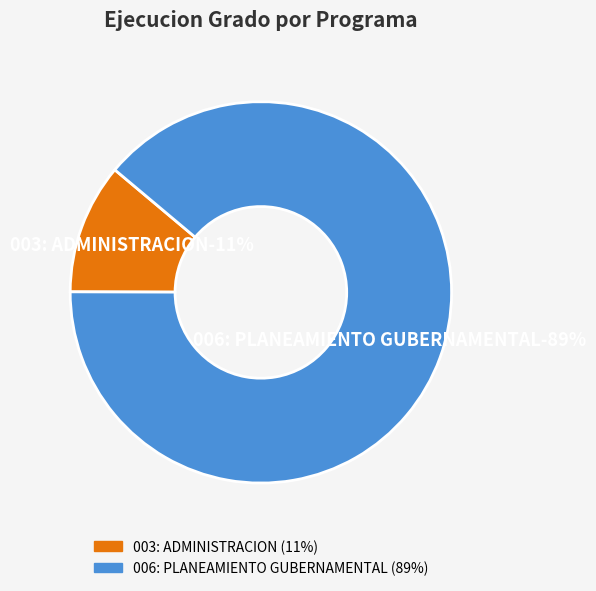

Which slice is the largest?

006: PLANEAMIENTO GUBERNAMENTAL